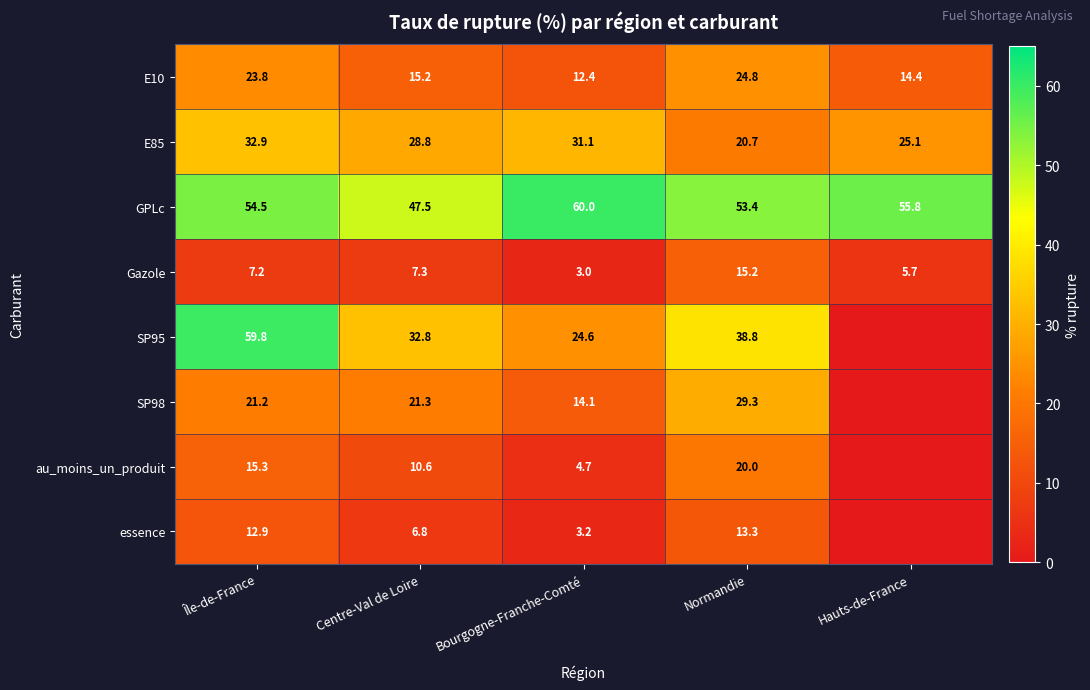

At which label is E10 closest to 18?

Centre-Val de Loire